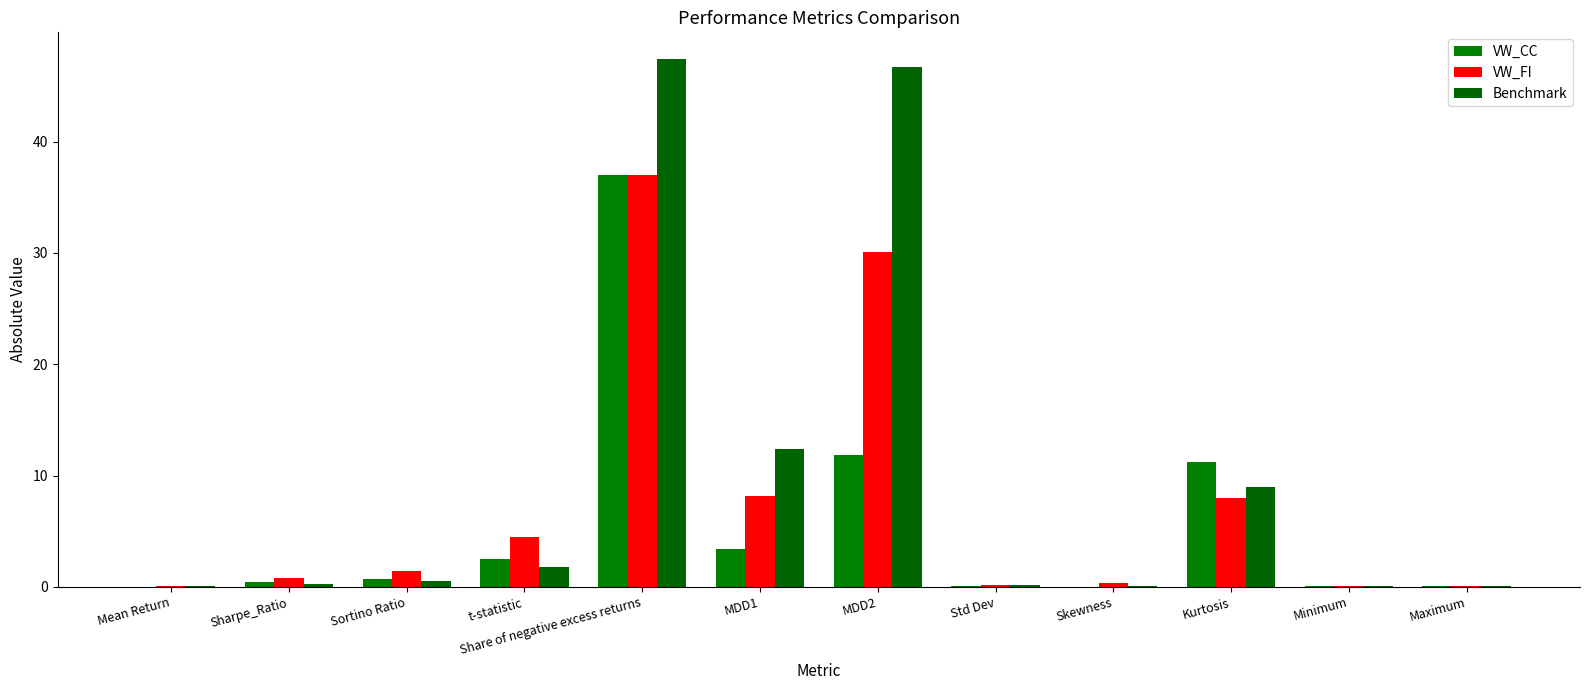

Which has a higher value, MDD2 or Sharpe_Ratio?

MDD2